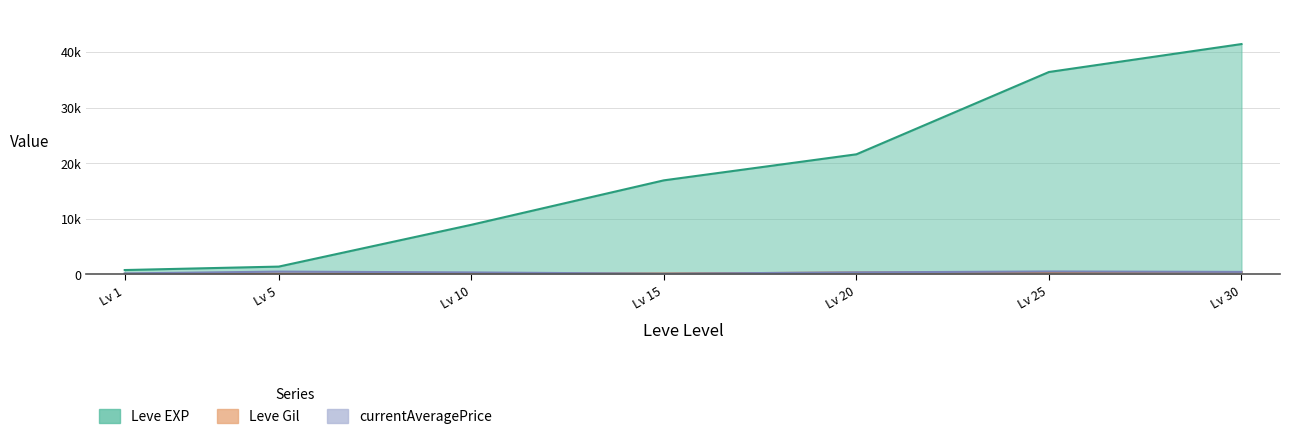

List the labels in order of currentAveragePrice value, smallest first.

Lv 15, Lv 1, Lv 10, Lv 20, Lv 30, Lv 5, Lv 25